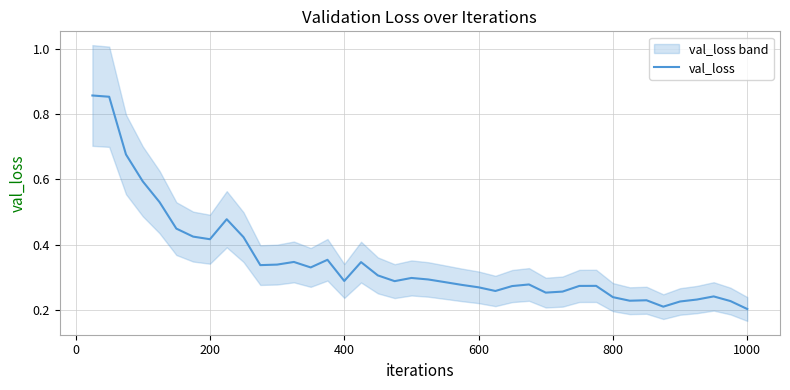

What is the sum of all values?

14.0